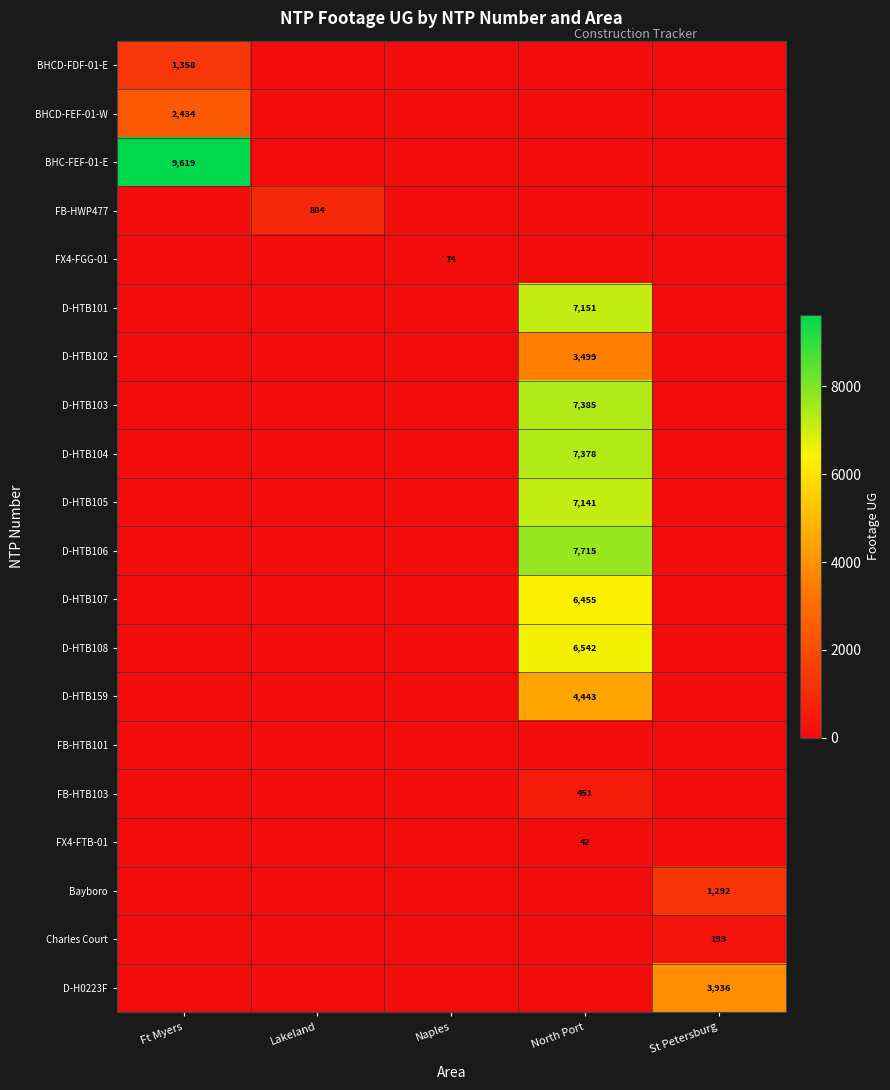

The D-HTB104 series shows 9600 at North Port. True or false?

False